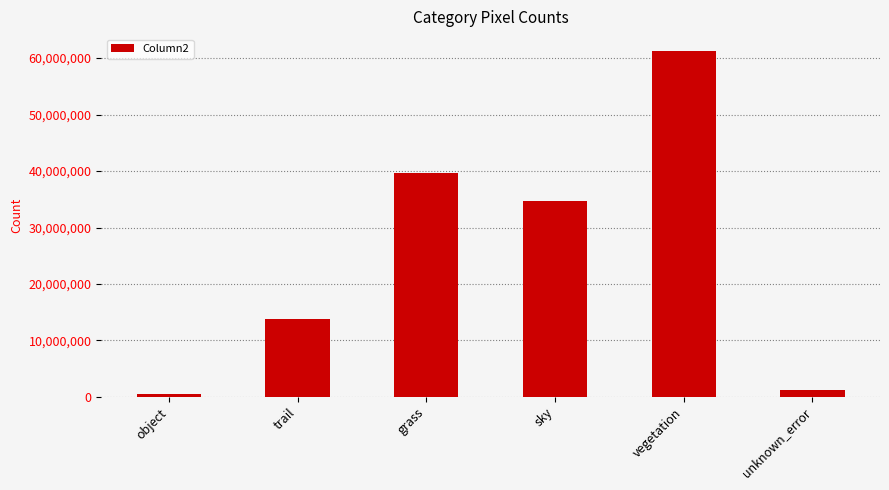

The chart shows a value of 39719160 at grass. True or false?

True